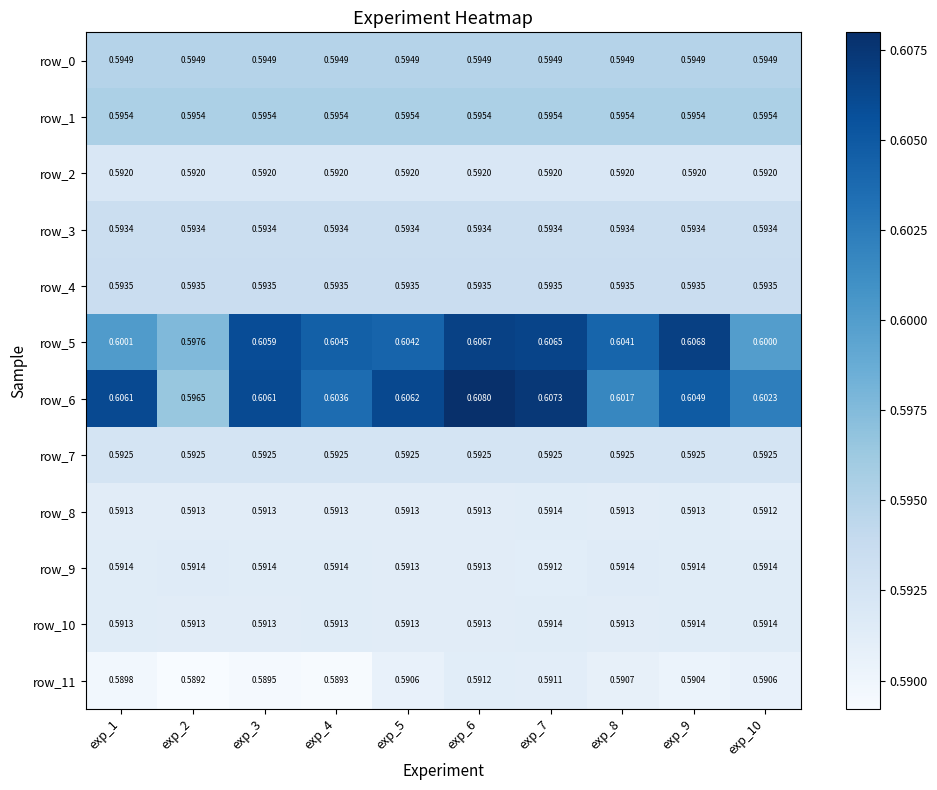

What is the total value across all series at exp_6?

7.1